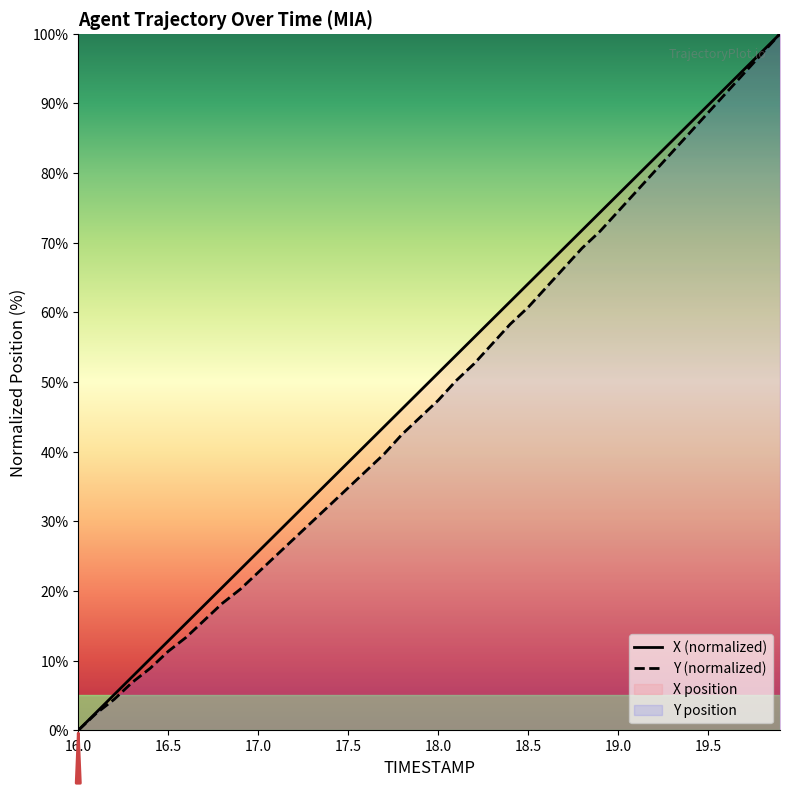

The X (normalized) series shows 89.7 at 19.5. True or false?

True